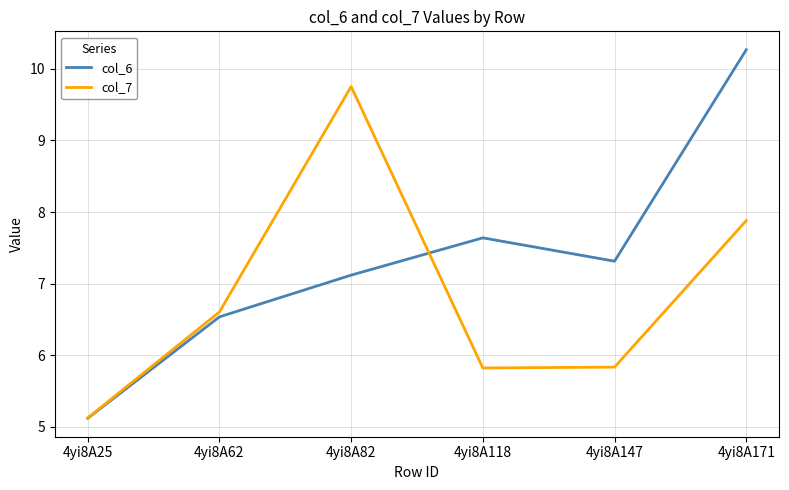

At which label is col_6 closest to 7?

4yi8A82